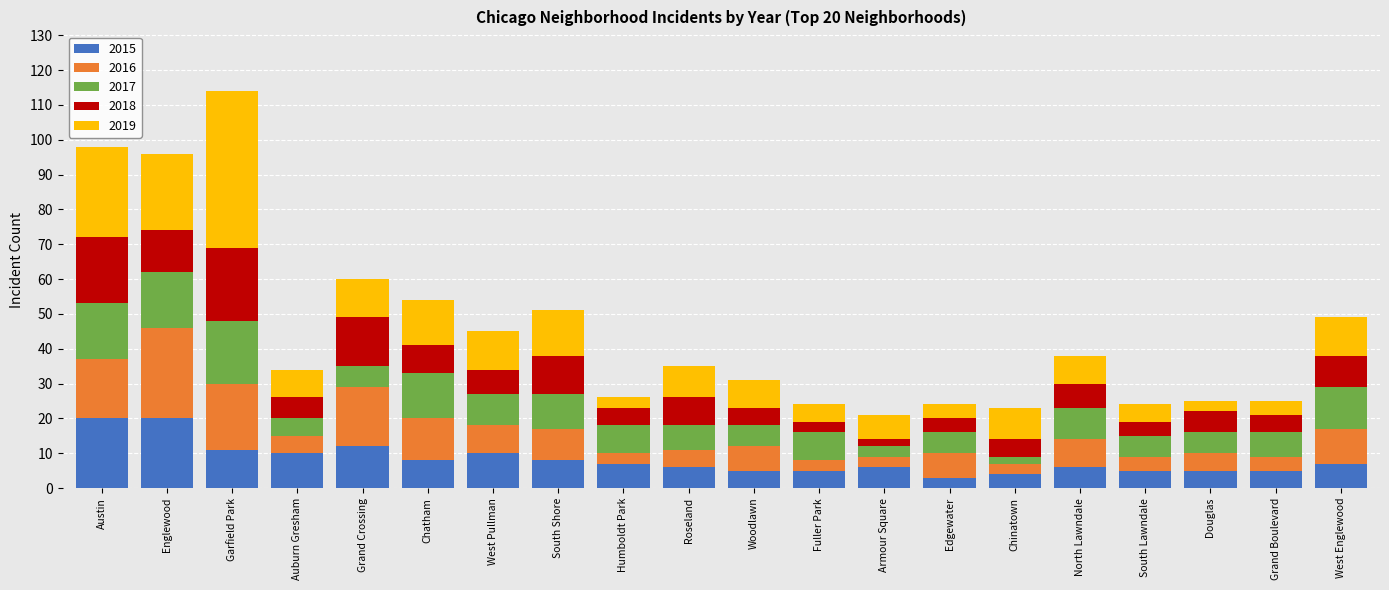

How many data points does each series have?

20